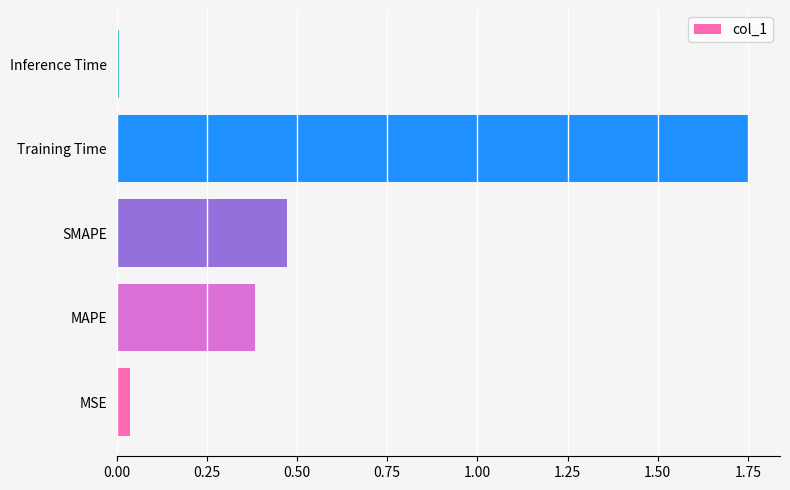

At which category does the chart reach its peak across all series?

Training Time